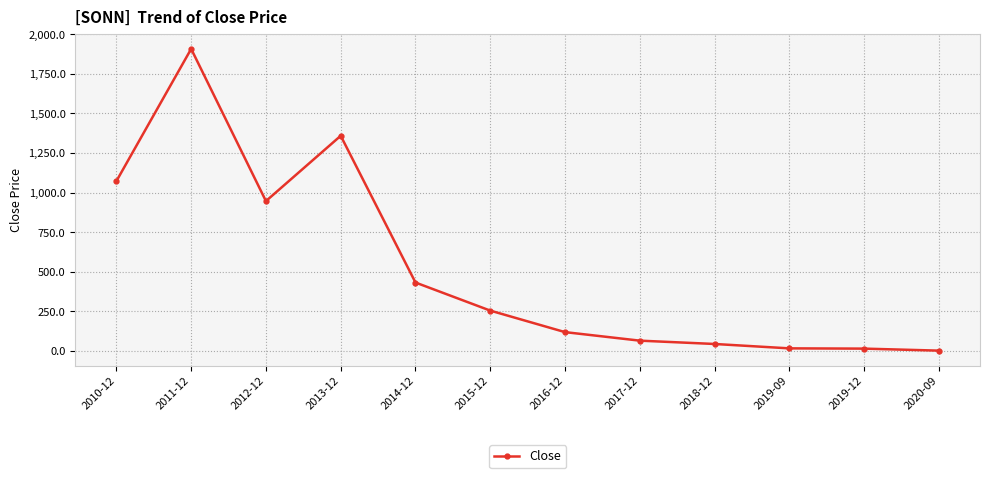

What is the greatest value displayed?

1907.2